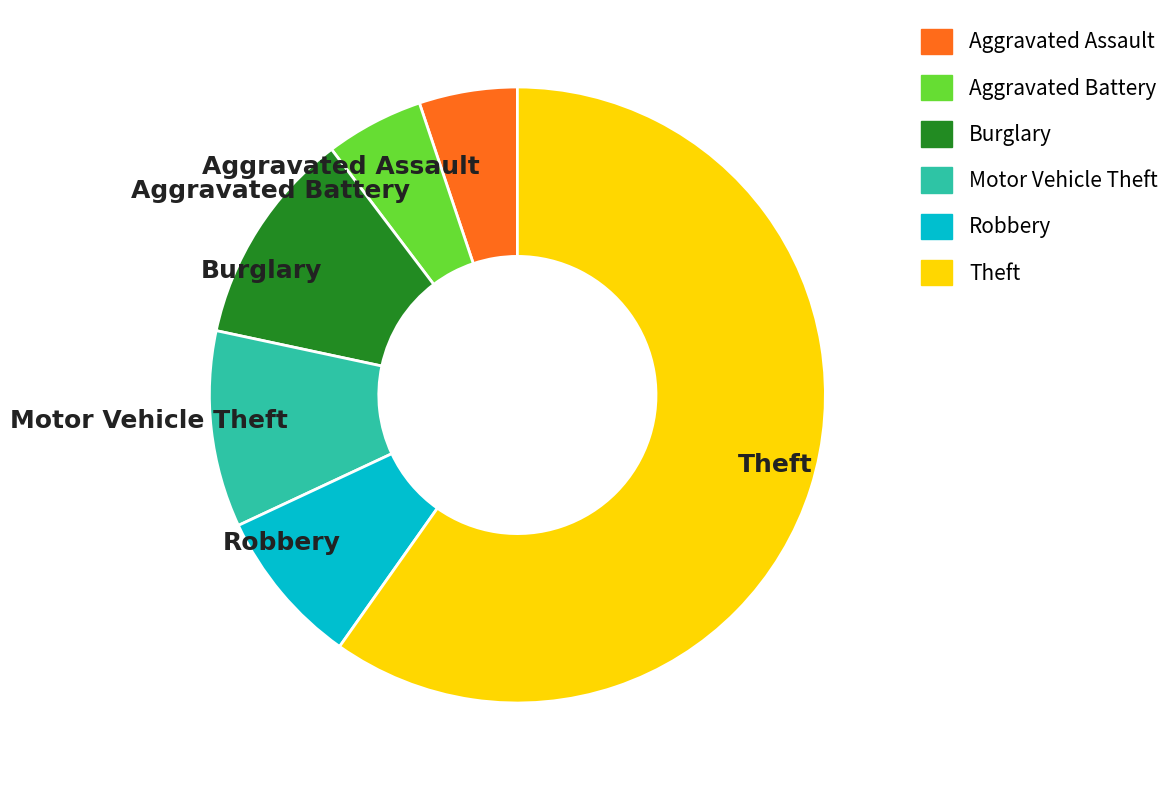

Which slice is the largest?

Theft